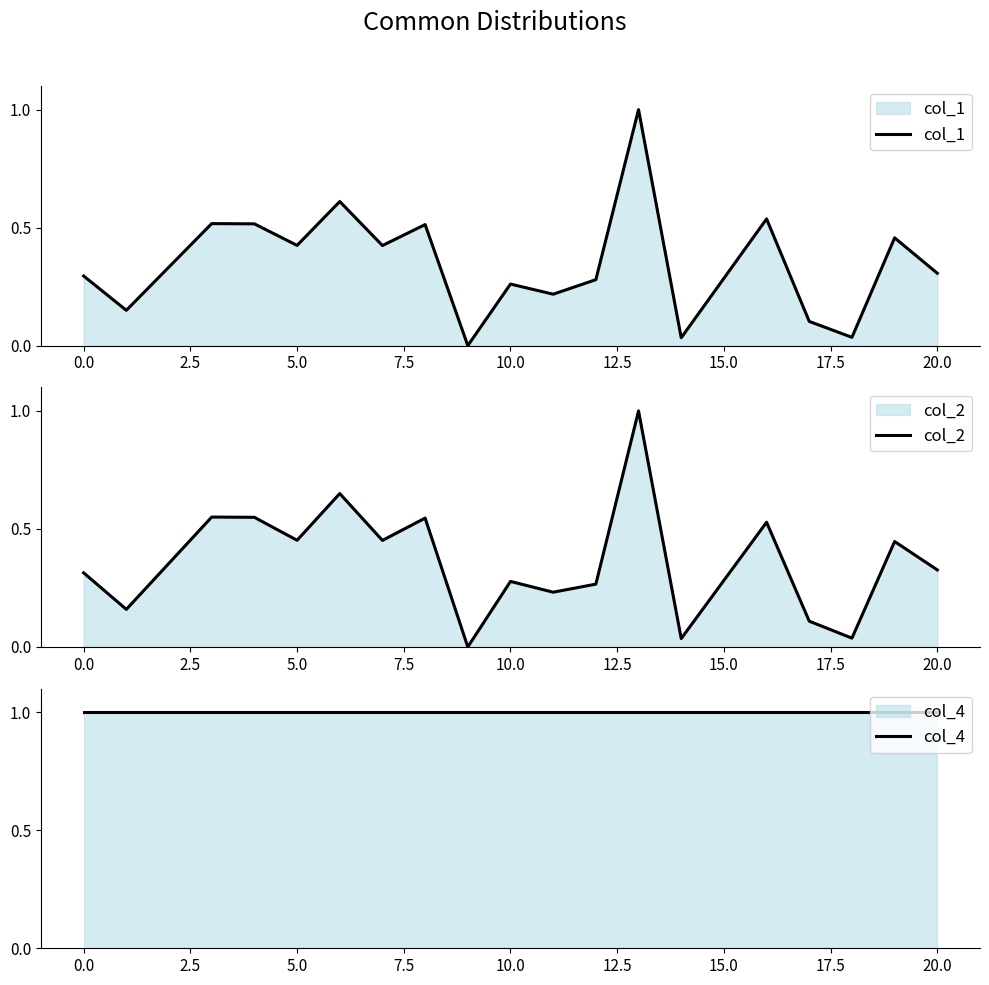

True or false: col_2 and col_4 cross at least once.

False